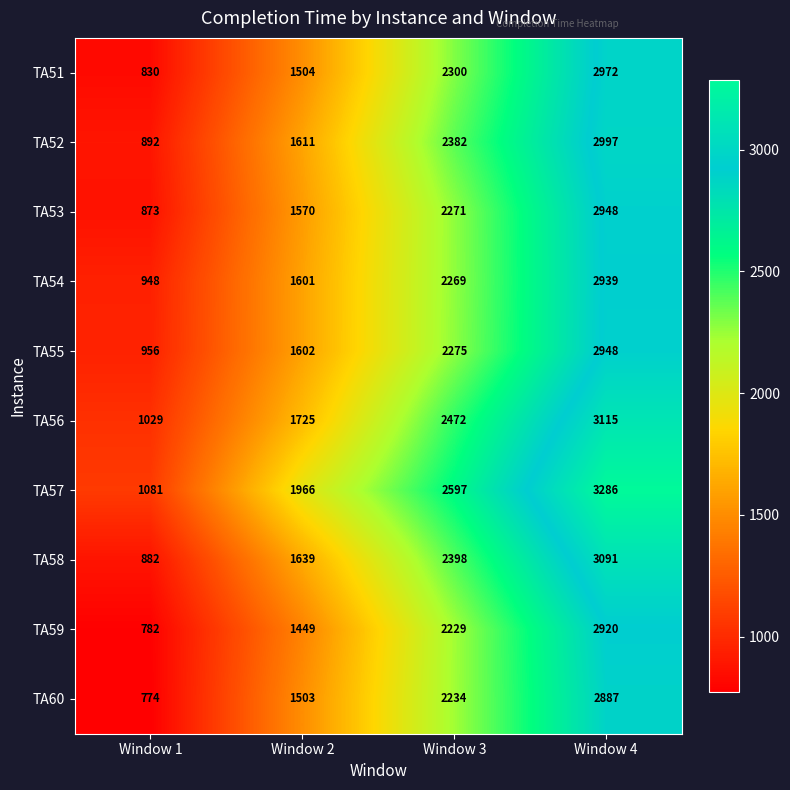

How many distinct data groups are displayed?

10